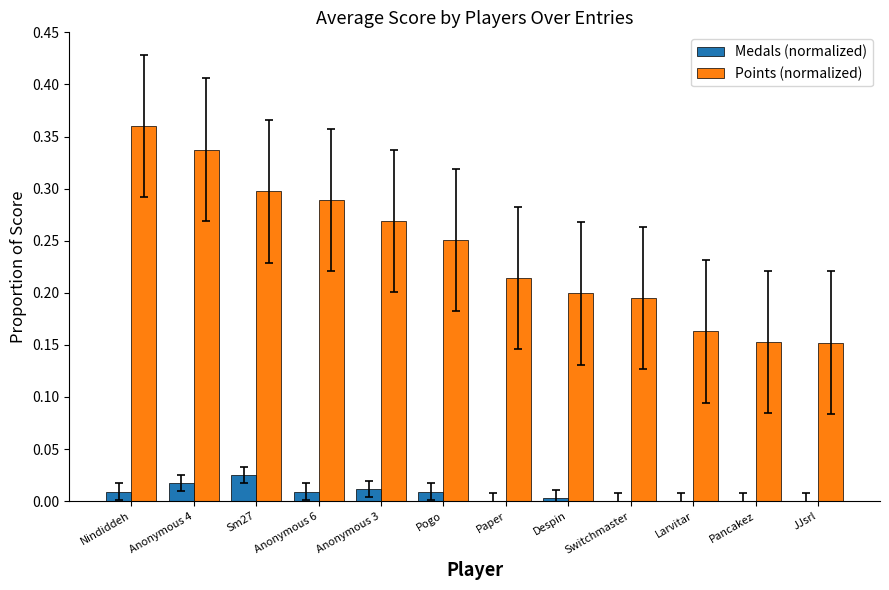

At which category is the sum across all series the highest?

Nindiddeh